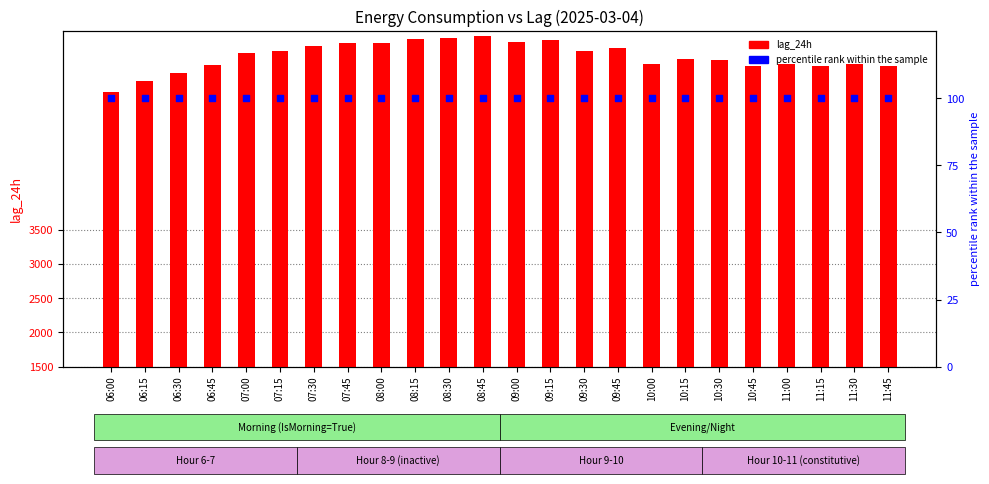

What are all the series names shown in the legend?

lag_24h, percentile rank within the sample